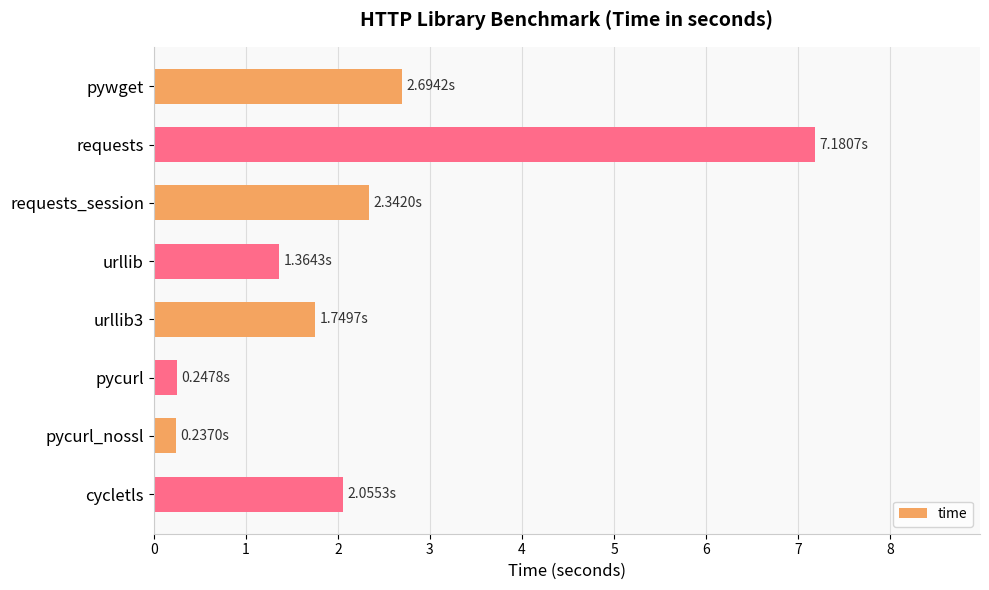

Which category has the highest value across all series?

requests